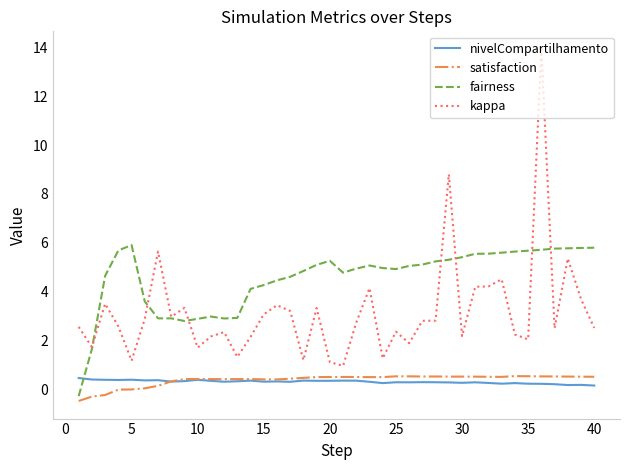

Which series has the largest total across all categories?

fairness